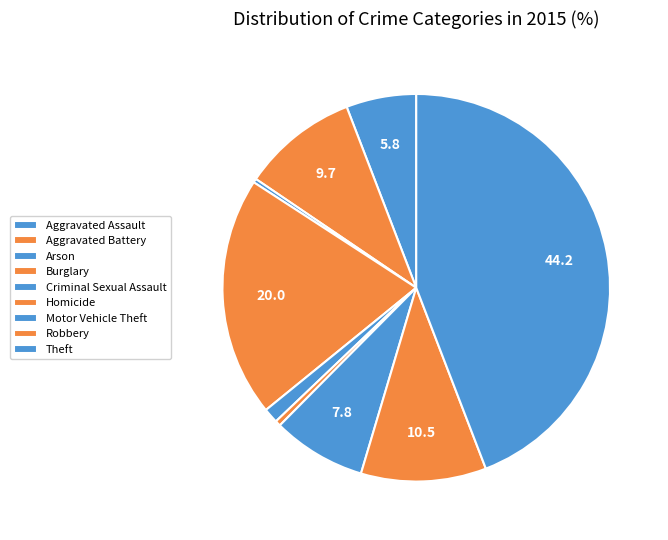

To the nearest percent, what is the difference between the Theft and Arson slice percentages?

44%